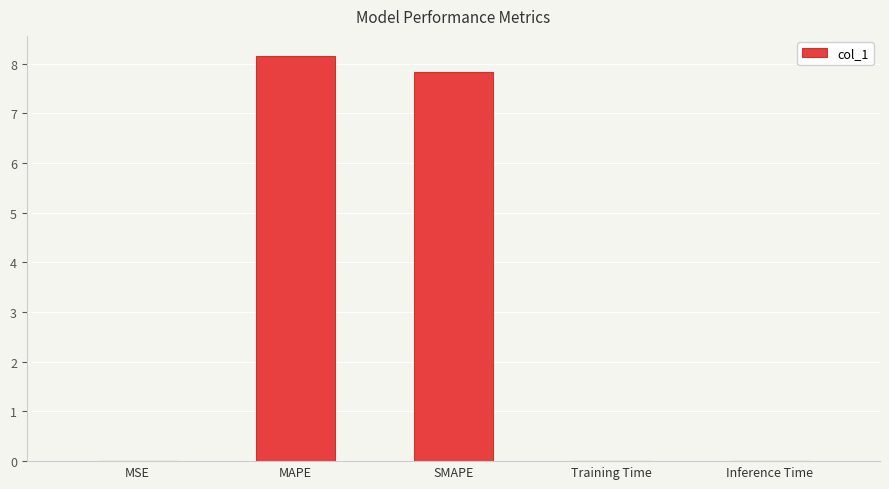

Which category has the highest value across all series?

MAPE